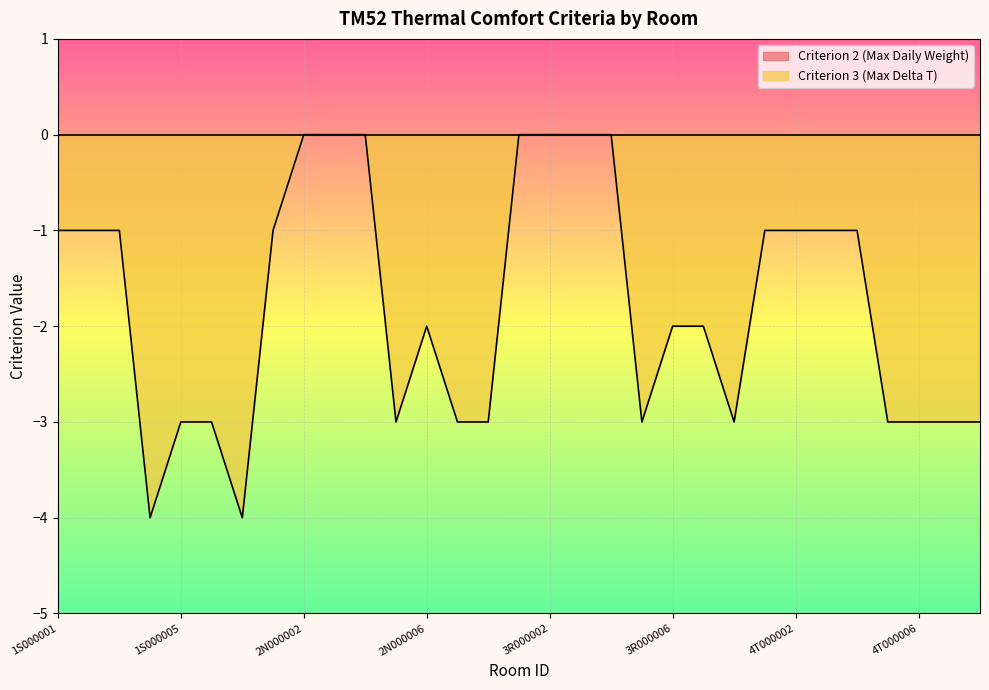

What is the difference between the maximum and minimum values?

4